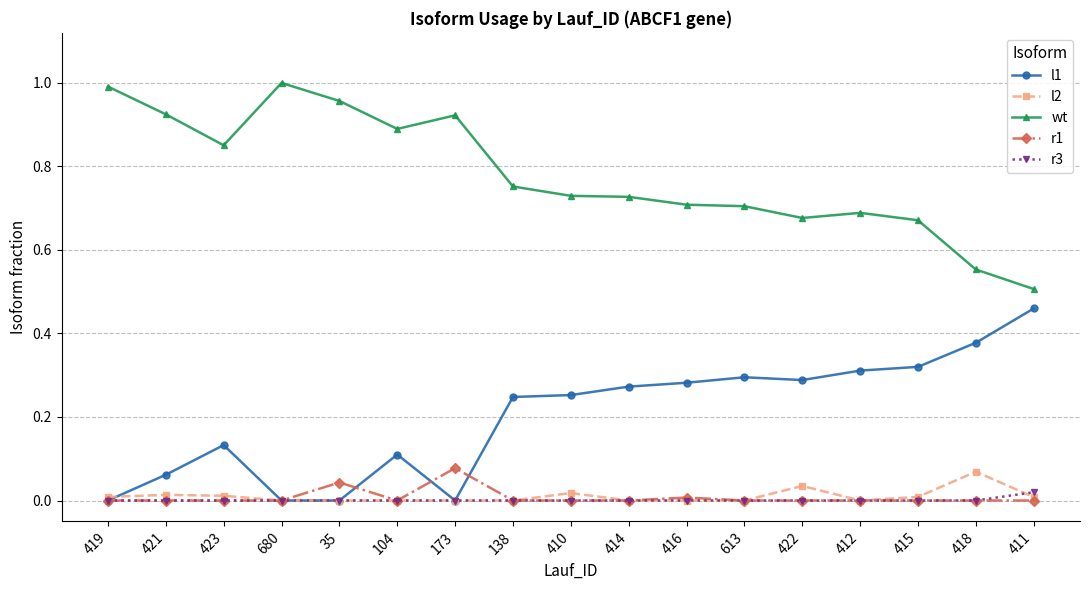

At which category does wt reach its first local peak?

680